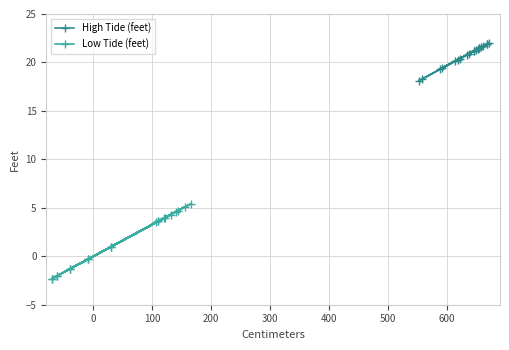

The High Tide (feet) series shows 8.6 at 600. True or false?

False